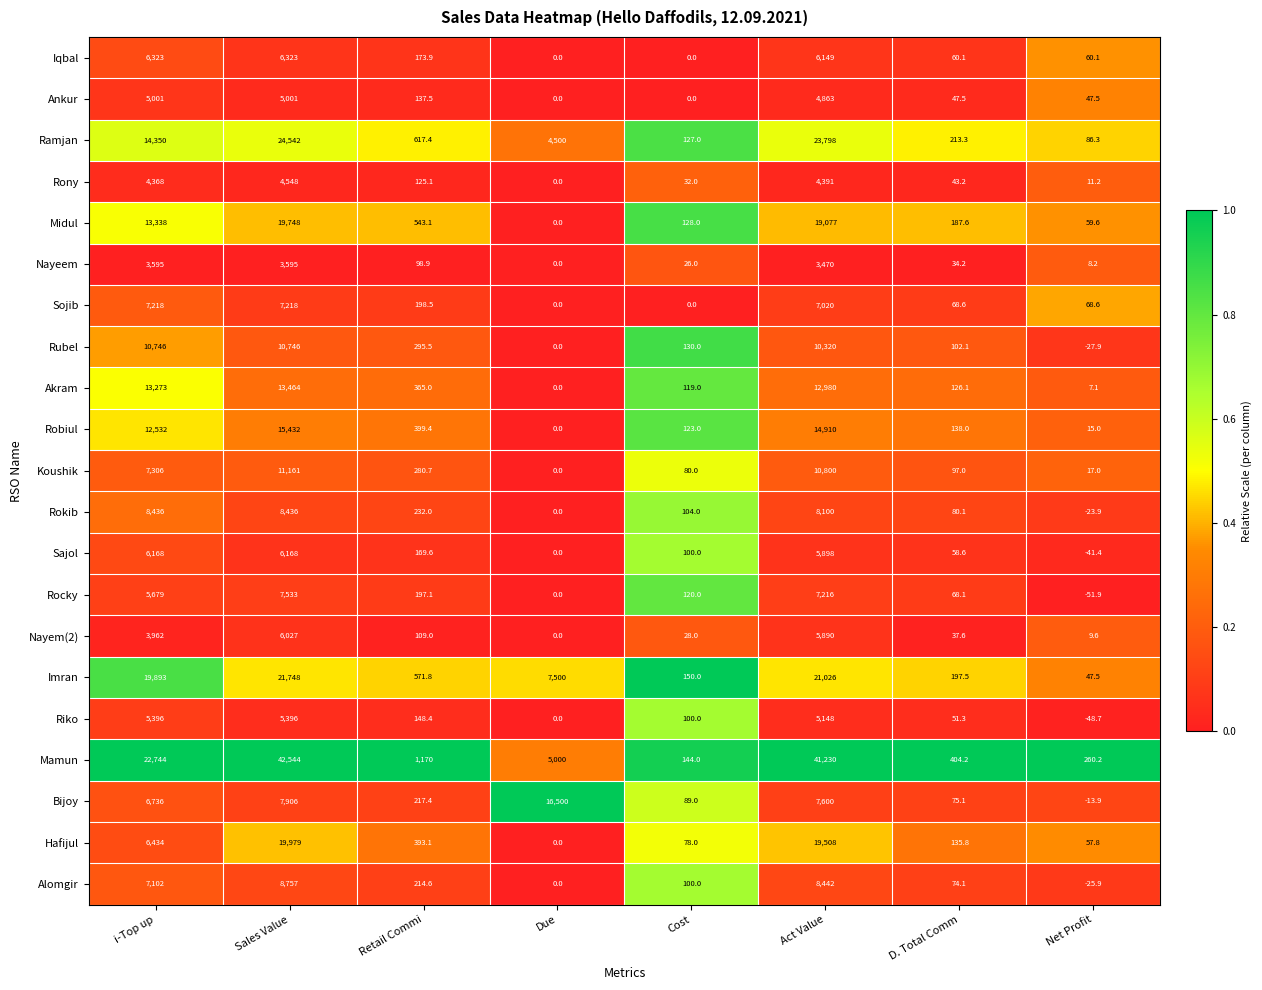

Which category has the highest value across all series?

Sales Value